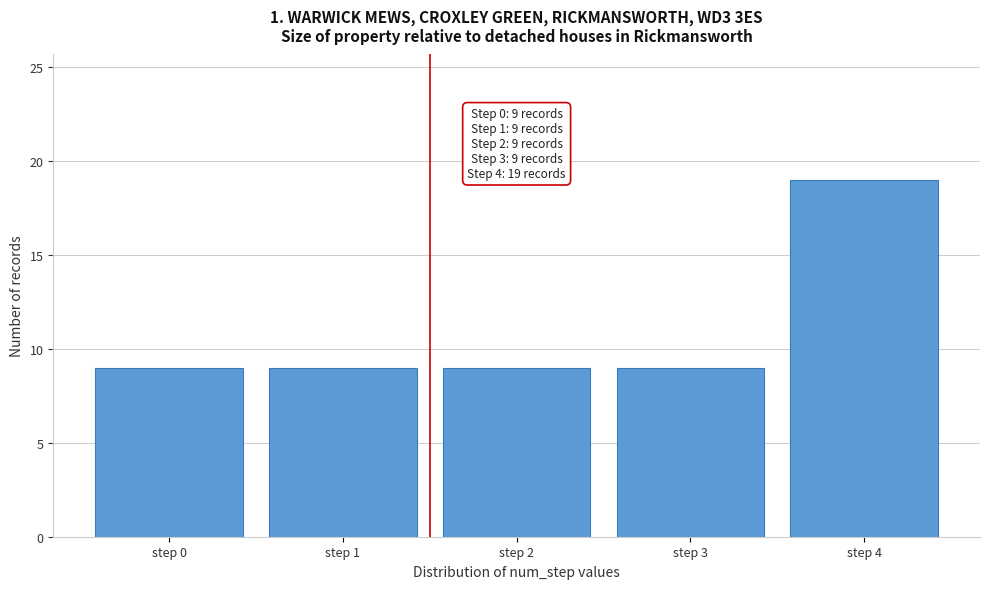

Reading left to right, transcribe all the data shown in this chart.

9	9	9	9	19